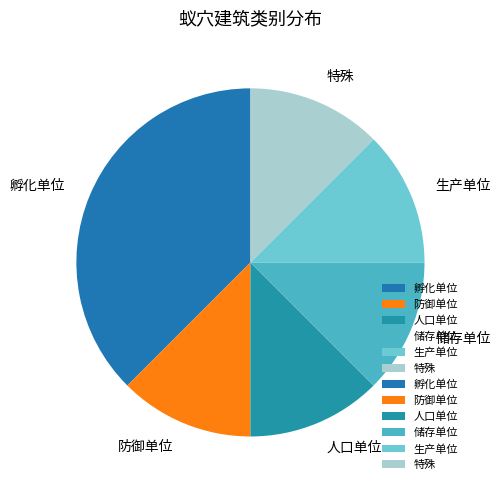

The 防御单位 slice represents 24% of the pie. True or false?

False